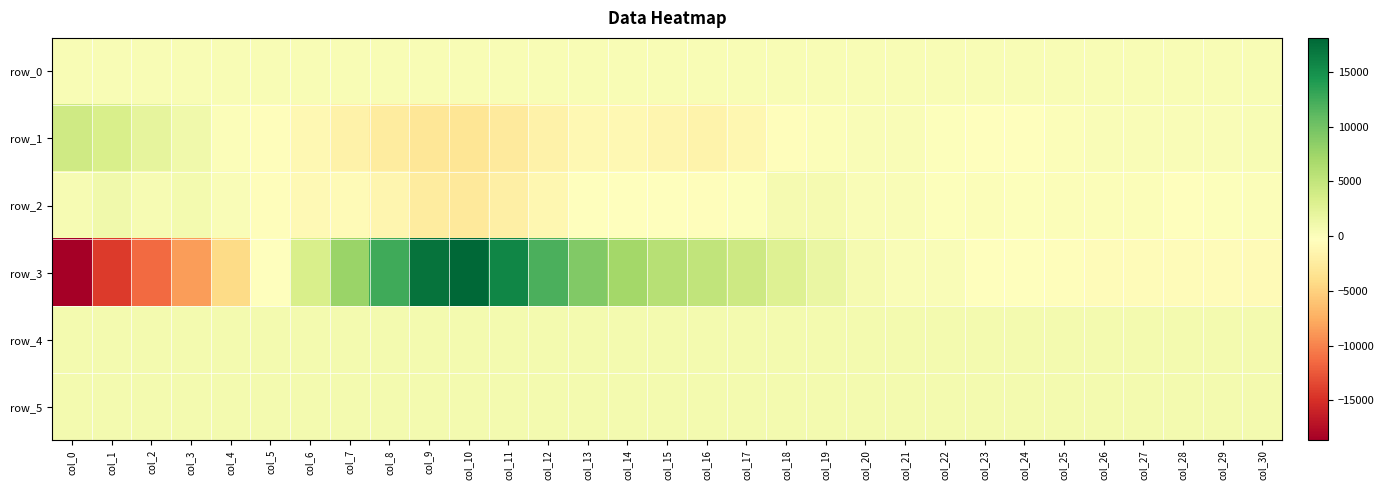

Reading left to right, extract all data points from this chart.

row_0: 307.4	307.4	307.5	307.5	307.6	307.6	307.7	307.7	307.8	307.8	307.9	308.0	308.0	308.1	308.1	308.2	308.2	308.3	308.3	308.4	308.4	308.5	308.5	308.6	308.6	308.6	308.7	308.7	308.8	308.8	308.9
row_1: 4037.0	3396.0	2123.0	1078.0	157.0	-458.0	-1009.0	-1781.0	-2465.0	-3036.0	-3278.0	-2696.0	-1764.0	-1016.0	-1028.0	-1330.0	-1622.0	-1262.0	-496.0	42.0	180.0	169.0	-90.0	-261.0	-239.0	30.0	299.0	285.0	236.0	239.0	355.0
row_2: 523.0	1070.0	584.0	798.0	219.0	-446.0	-938.0	-729.0	-1304.0	-2554.0	-2777.0	-2048.0	-1204.0	-222.0	-214.0	-282.0	-445.0	-117.0	638.0	624.0	281.0	192.0	-111.0	33.0	-12.0	69.0	98.0	20.0	-158.0	-3.0	75.0
row_3: -18647.0	-14300.0	-11330.0	-8520.0	-4162.0	-196.0	3436.0	7755.0	12553.0	17149.0	18102.0	15783.0	11938.0	9104.0	7157.0	5893.0	5050.0	4194.0	2797.0	1648.0	667.0	275.0	191.0	-227.0	-407.0	-529.0	-561.0	-681.0	-695.0	-703.0	-816.0
row_4: 806.0	804.0	807.0	799.0	798.0	806.0	798.0	806.0	800.0	799.0	793.0	800.0	804.0	803.0	796.0	810.0	807.0	808.0	808.0	803.0	808.0	809.0	805.0	811.0	810.0	809.0	806.0	809.0	804.0	811.0	810.0
row_5: 834.0	832.0	843.0	827.0	828.0	834.0	830.0	833.0	835.0	843.0	841.0	836.0	839.0	834.0	836.0	834.0	837.0	831.0	828.0	831.0	832.0	826.0	831.0	831.0	833.0	833.0	826.0	833.0	825.0	835.0	828.0